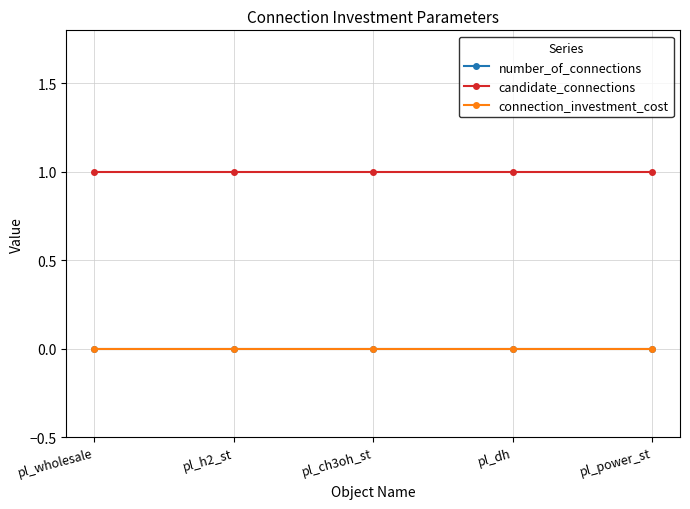

Which series changed the most between pl_h2_st and pl_power_st?

number_of_connections